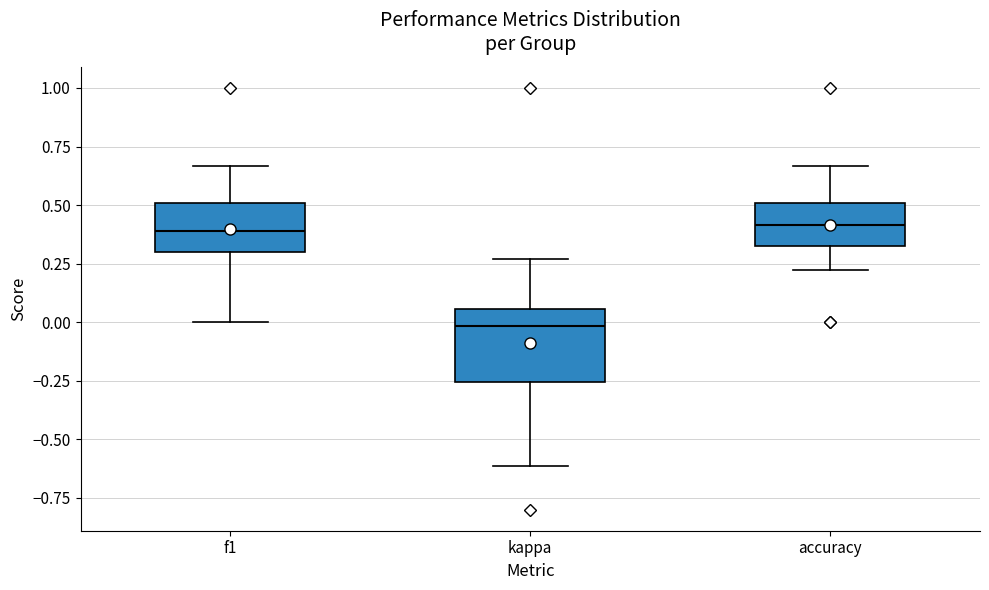

Reading left to right, read every box against the y-axis: the position of its median line, the range the box covers, and the ends of its whiskers. The values are not printed on the chart, so give them approximately, as read against the axis.

f1: median 0.40, box 0.30 to 0.50, whiskers 0.00 to 0.65
kappa: median 0.00, box -0.25 to 0.05, whiskers -0.60 to 0.25
accuracy: median 0.40, box 0.35 to 0.50, whiskers 0.20 to 0.65